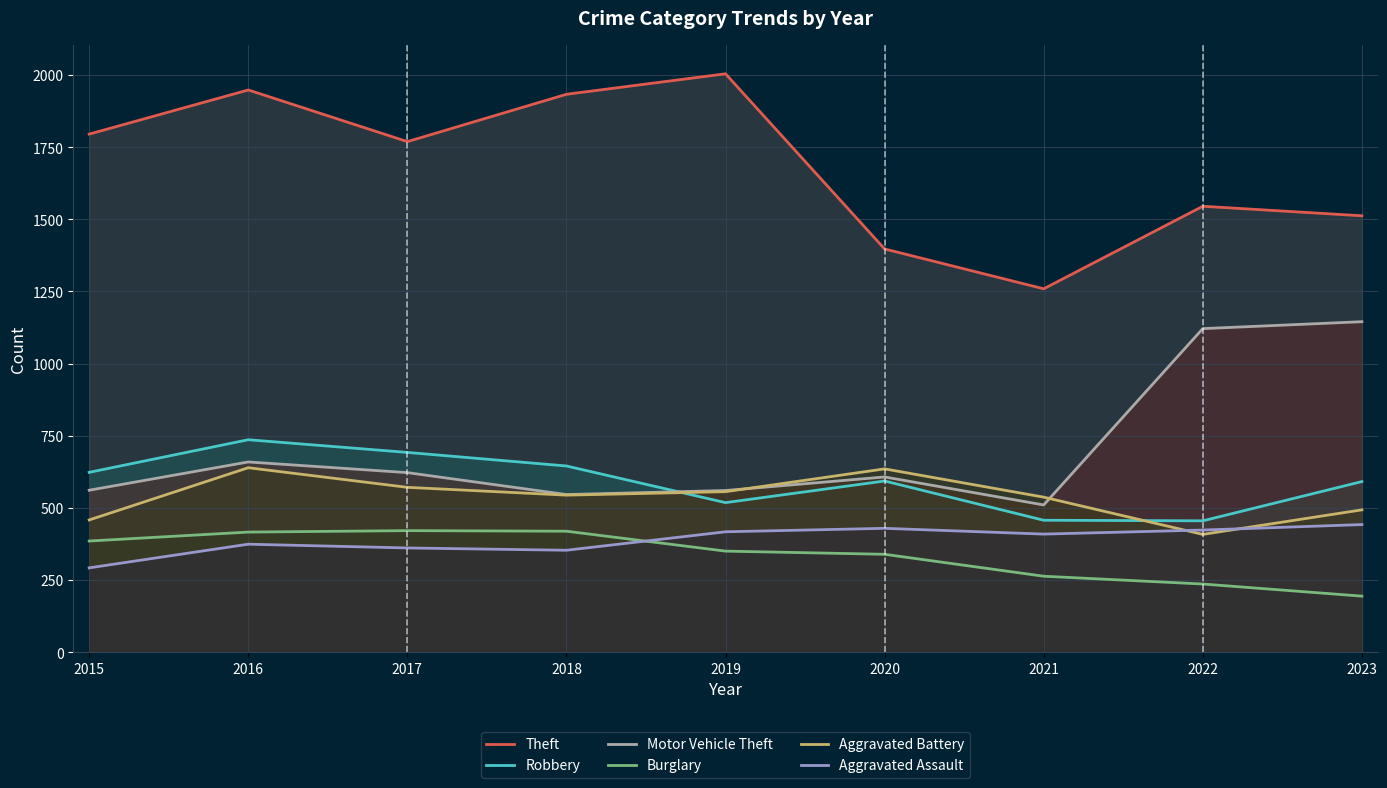

At how many categories does at least one series exceed 1785?

4